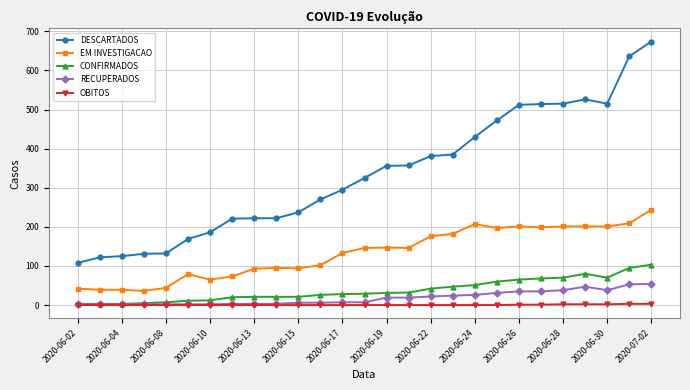

True or false: EM INVESTIGACAO has more than 2 points higher than both neighbors.

True